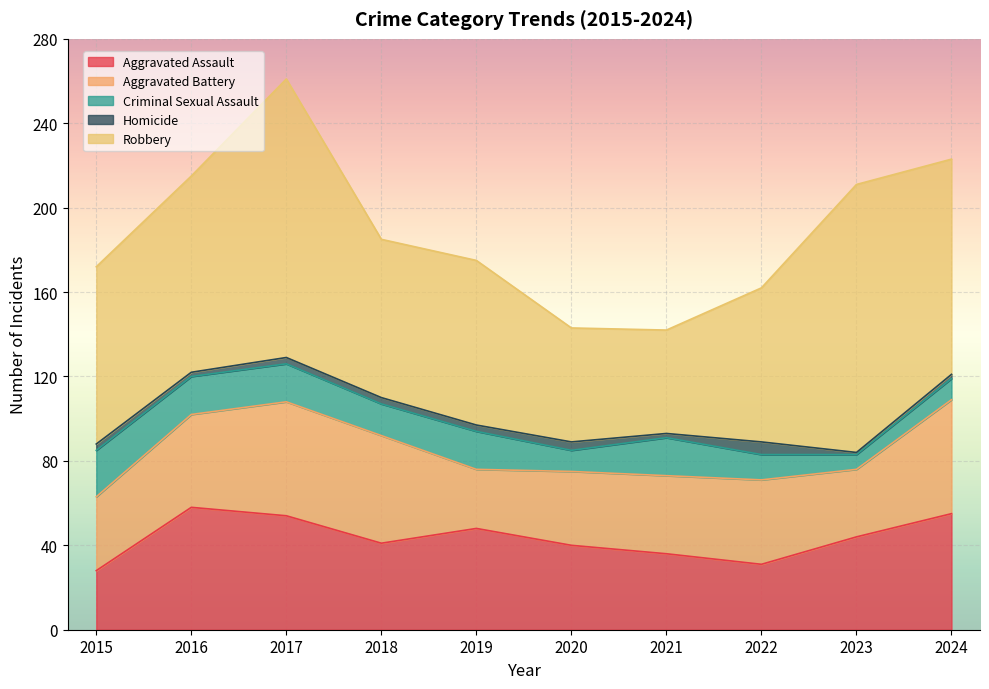

Which series changed the most between 2017 and 2019?

Robbery